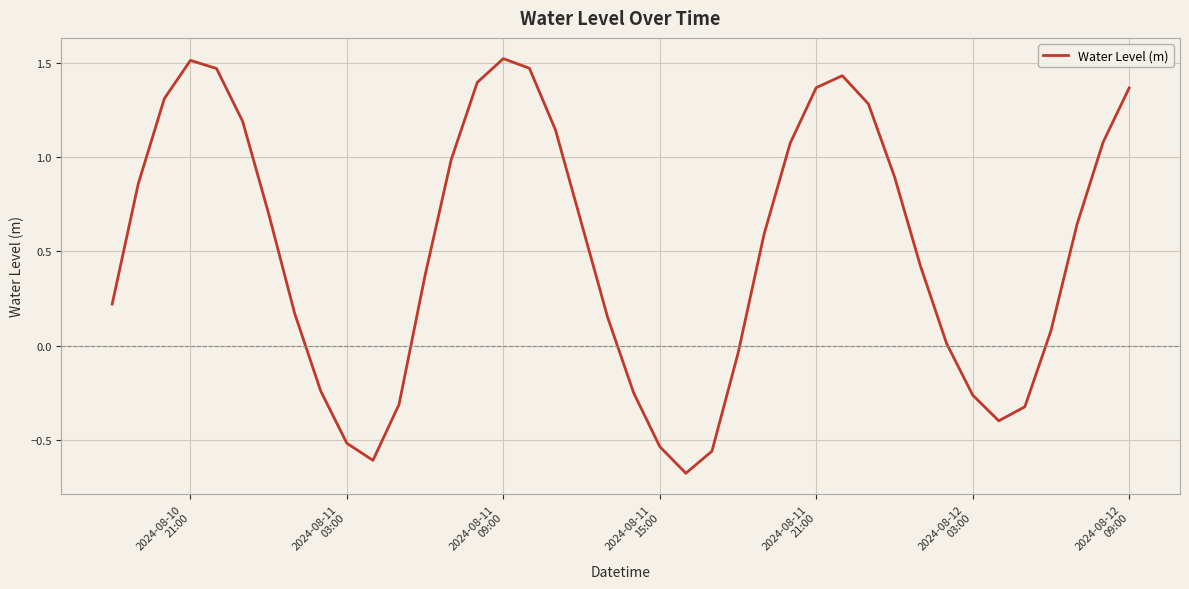

What is the value of the 40th point from the left?

1.4